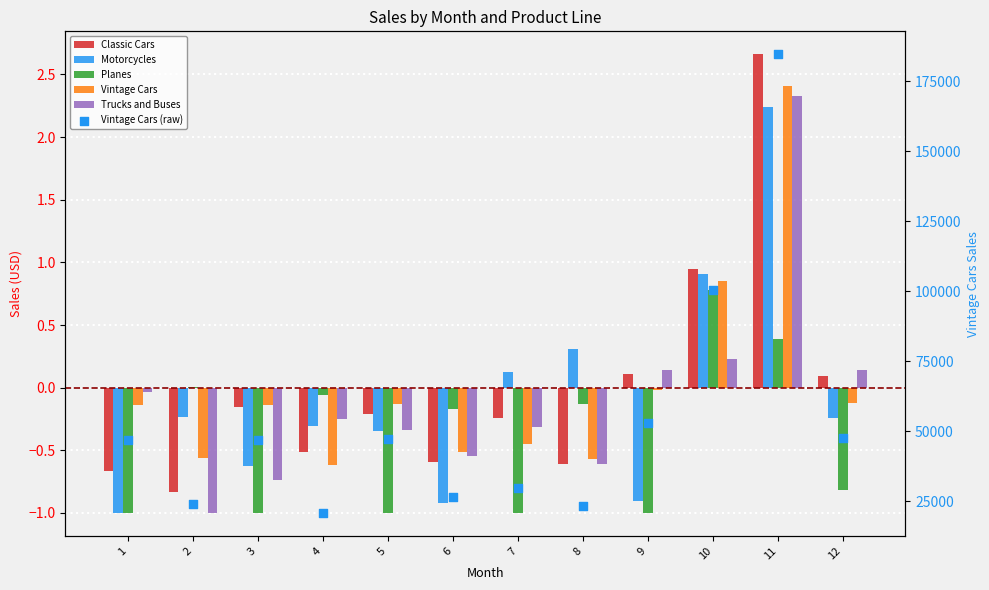

At which category is the sum across all series the highest?

11